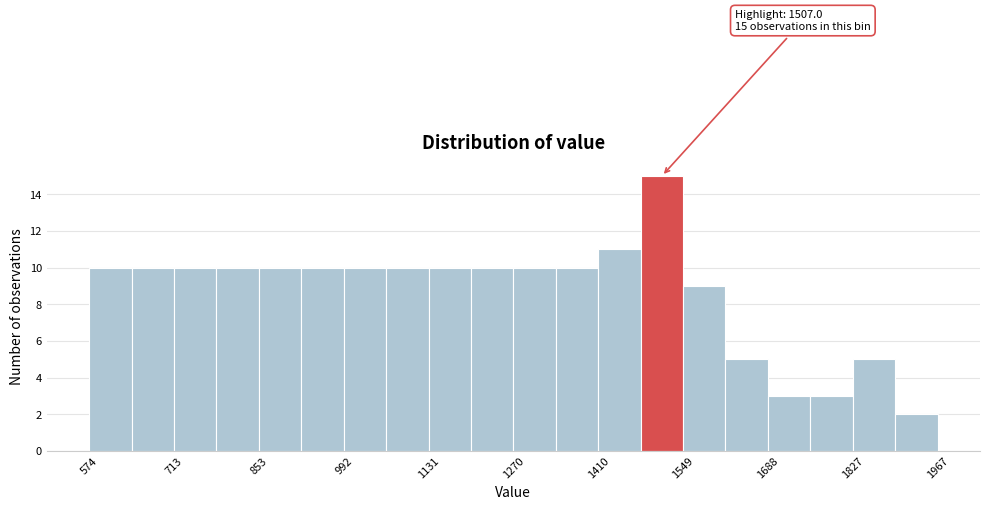

Read against the x-axis, roughly where is the centre of the tallest bar?

1520